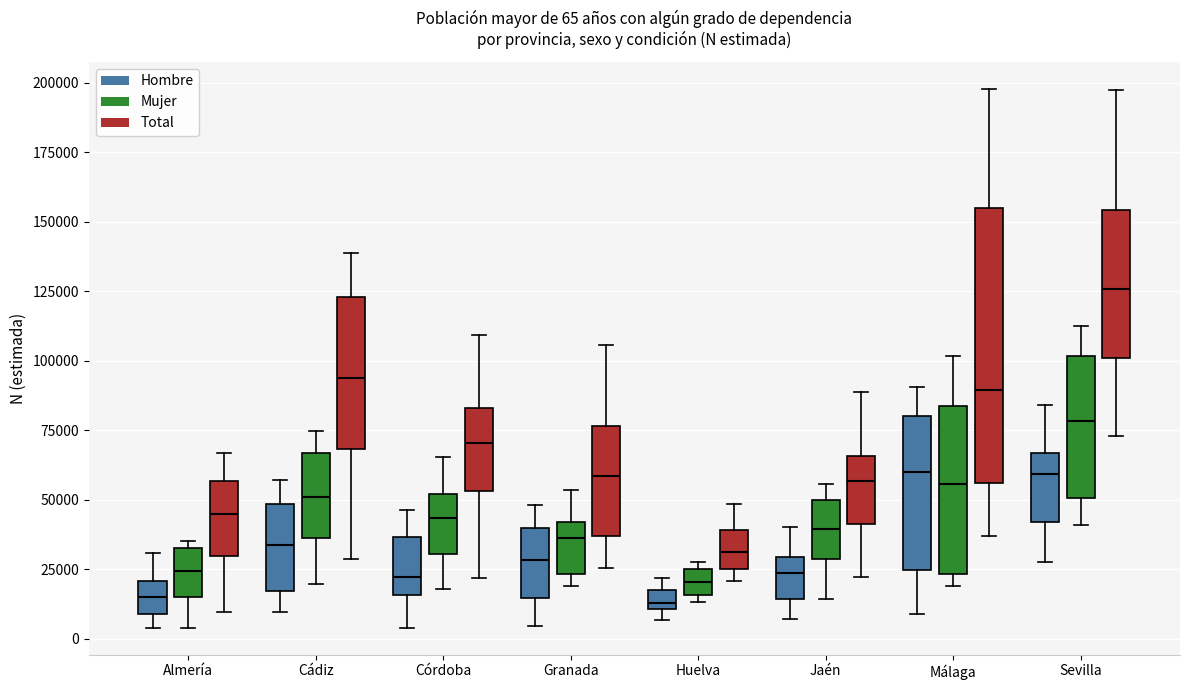

Which box is the tallest, from its lower edge to its upper edge?

Málaga (Total)